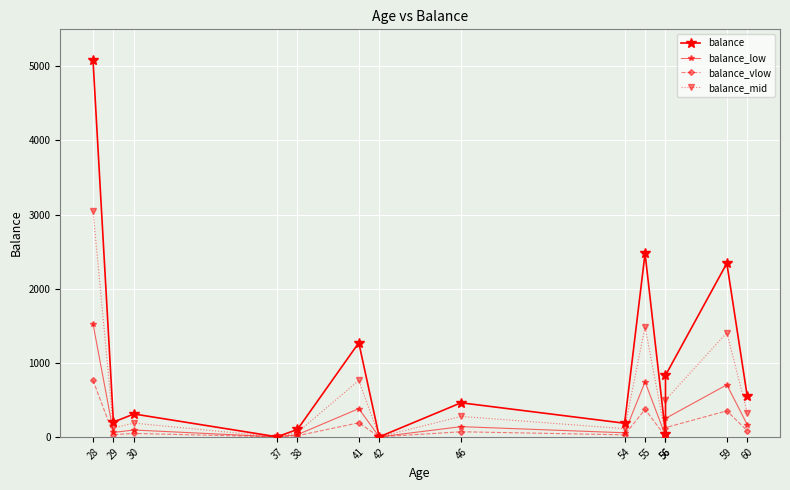

What are all the series names shown in the legend?

balance, balance_low, balance_vlow, balance_mid